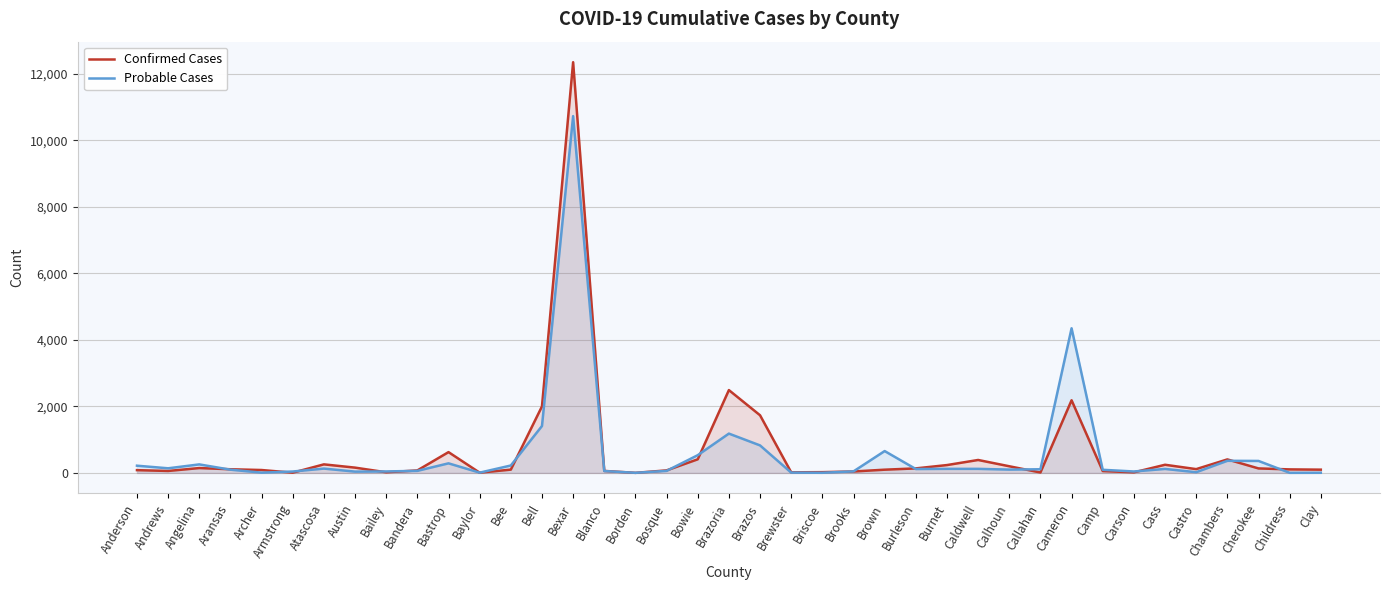

Where is the first local maximum for Probable Cases?

Angelina